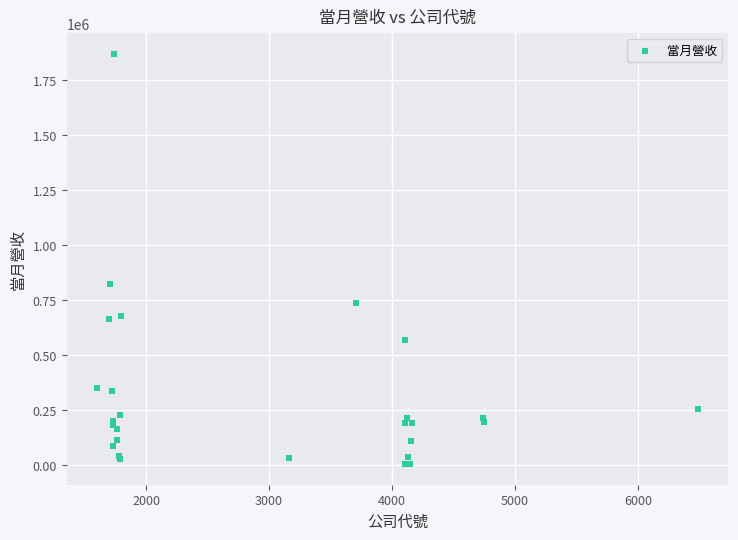

What Y value in the scatter plot is closest to 936624?

824744